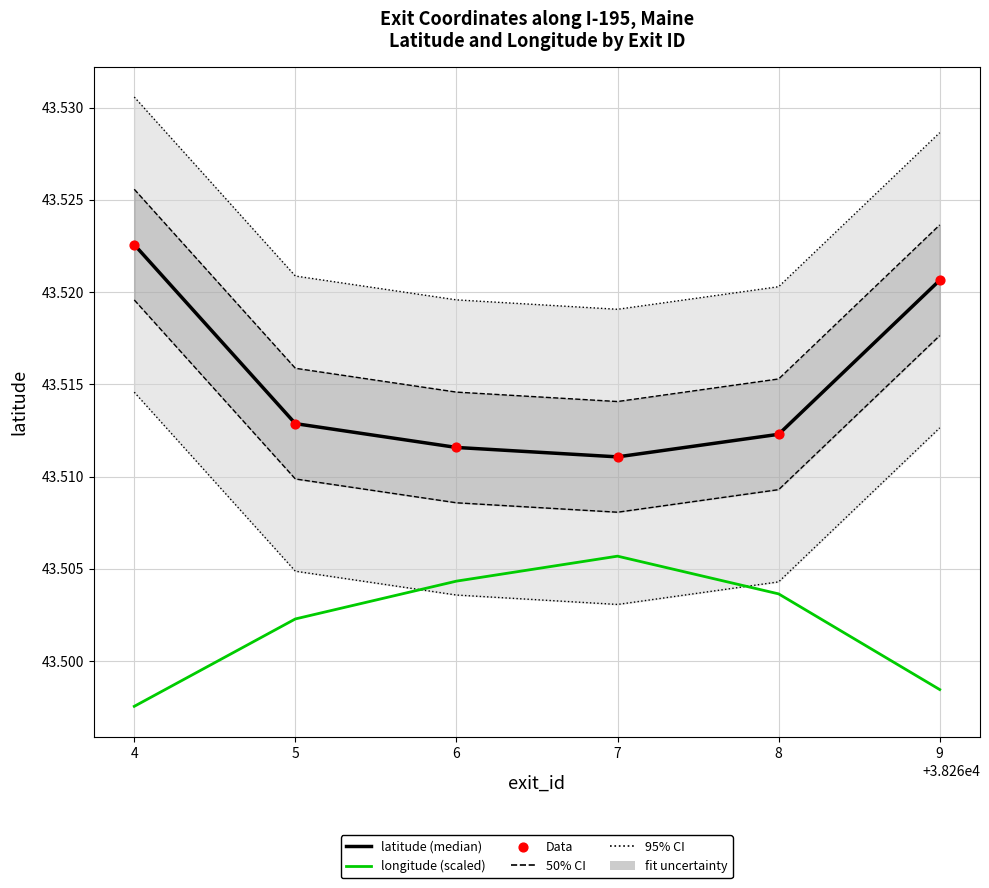

At how many categories does at least one series exceed 43?

6